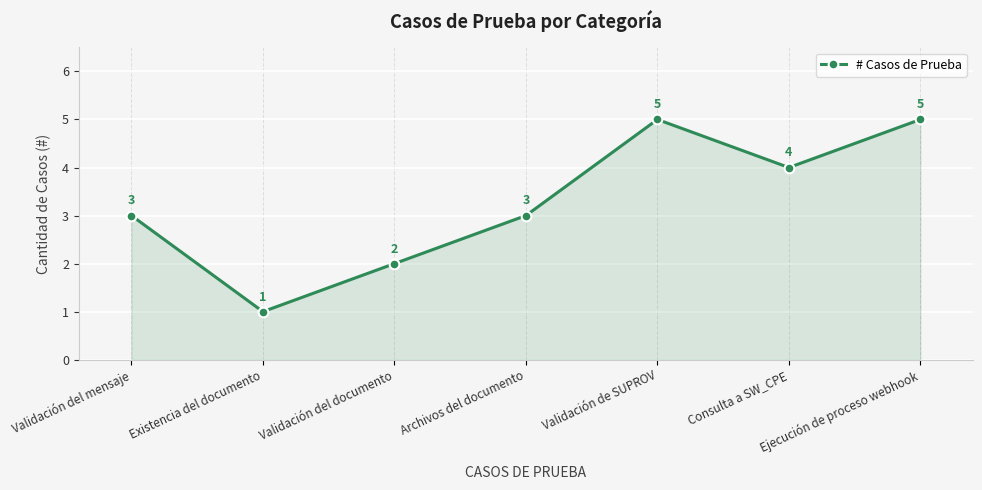

True or false: the data shows 3 at Validación del mensaje.

True